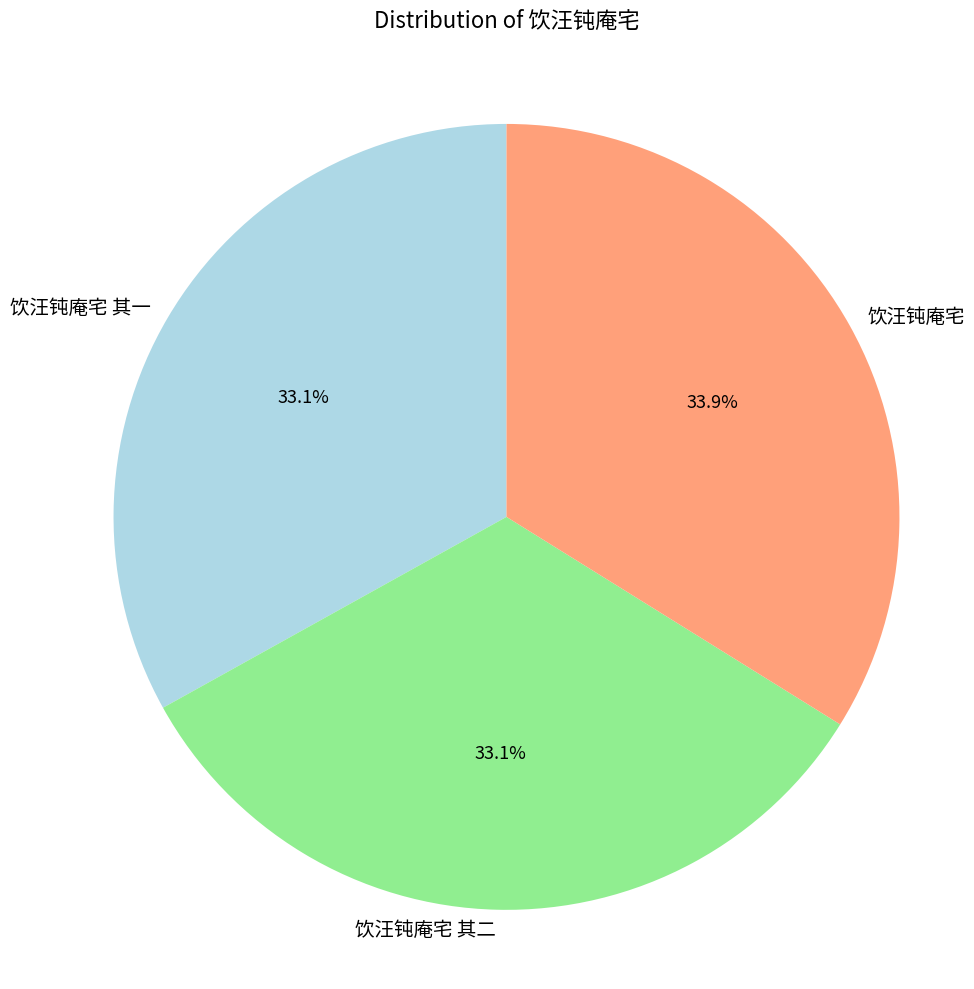

Between 饮汪钝庵宅 其二 and 饮汪钝庵宅, which is larger?

饮汪钝庵宅